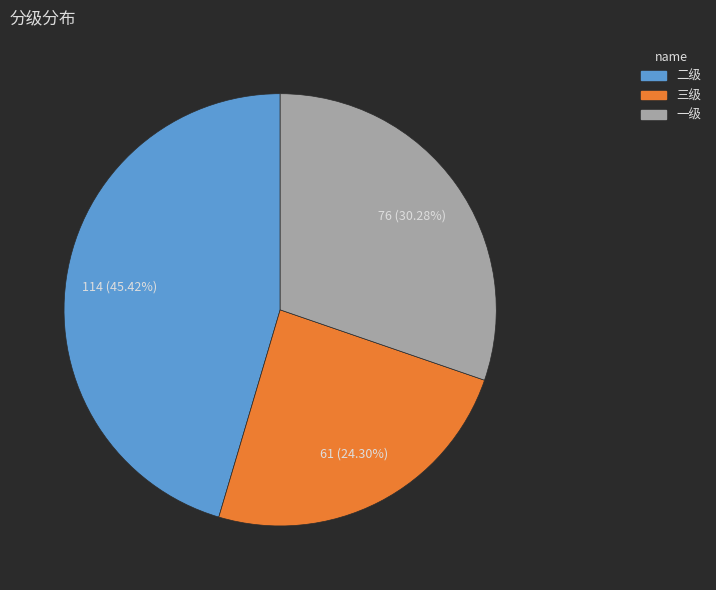

Does 一级 represent more than half of the total?

No